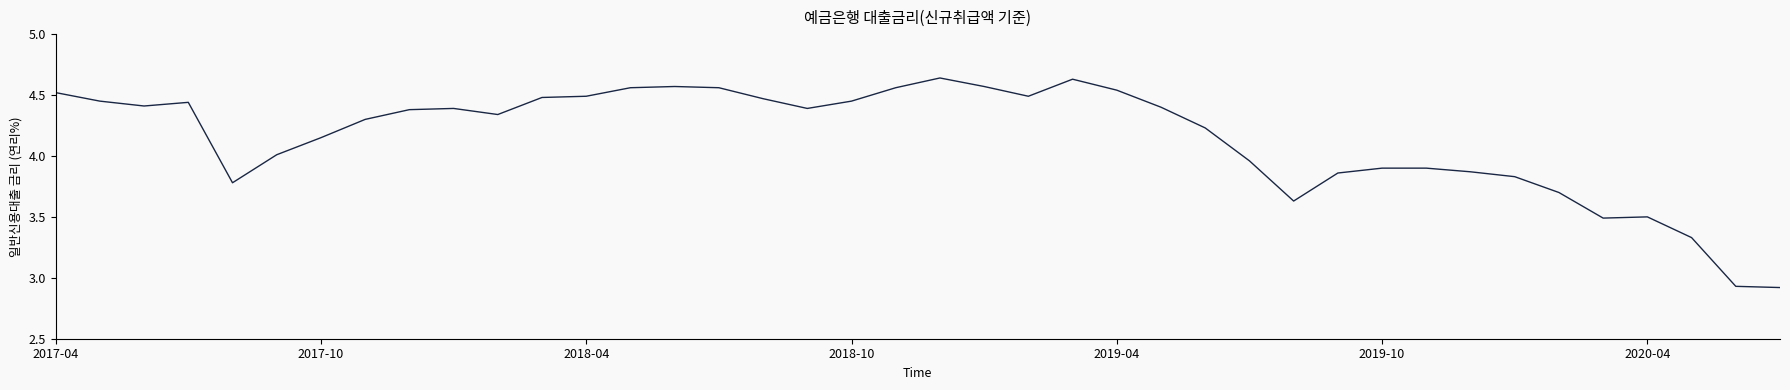

What is the difference between the maximum and minimum values?

1.7